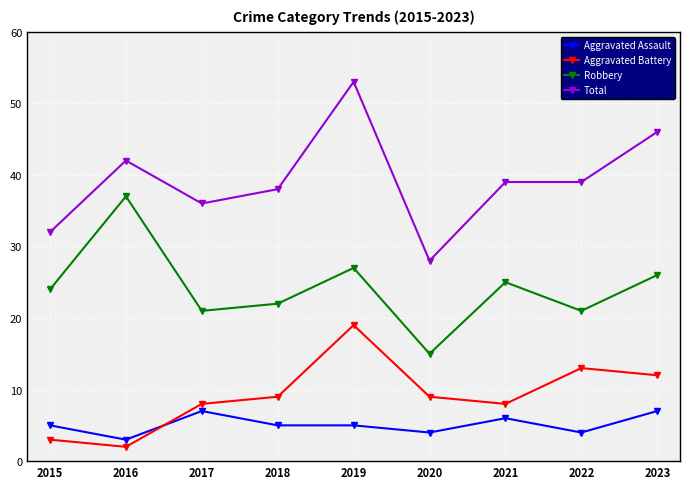

Which series has the largest range (max minus min)?

Total